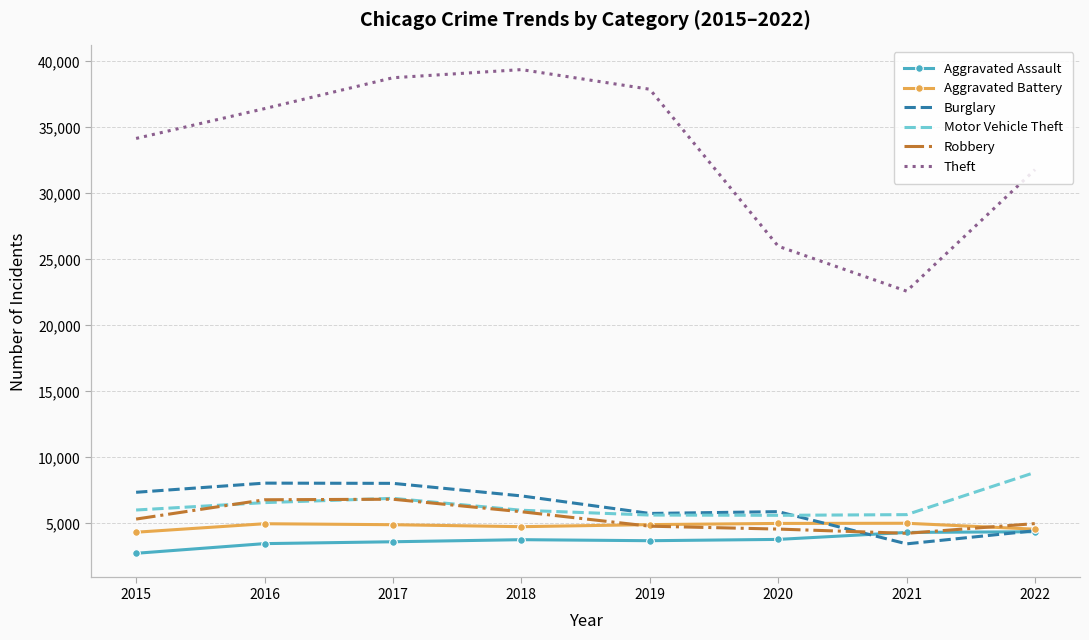

True or false: Aggravated Assault and Motor Vehicle Theft intersect in this chart.

False